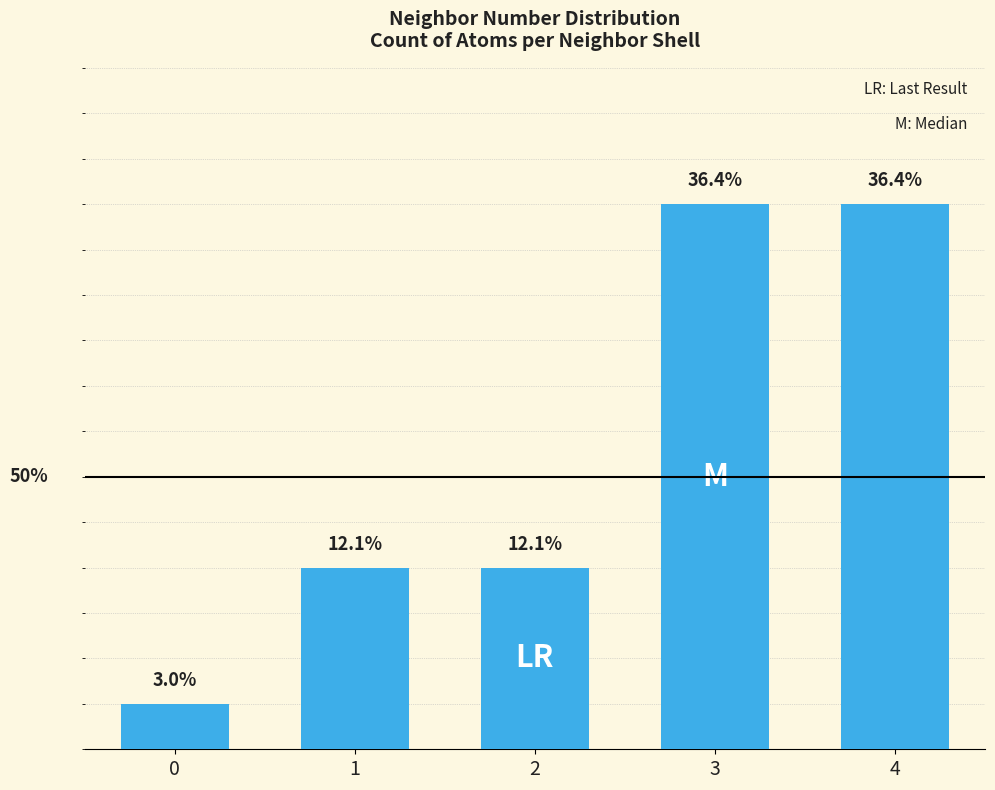

What is the difference between the maximum and minimum values?

11